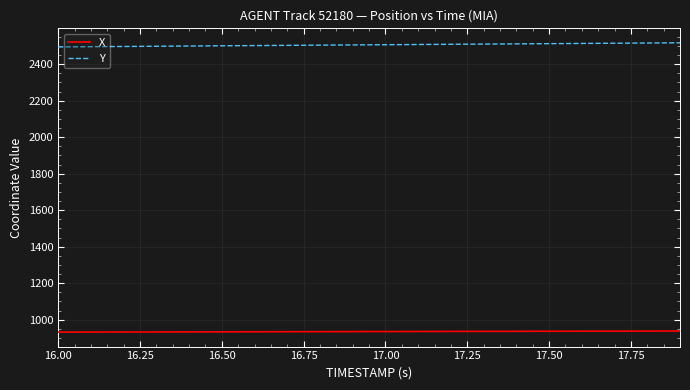

What is the average value of the Y series?

2506.4